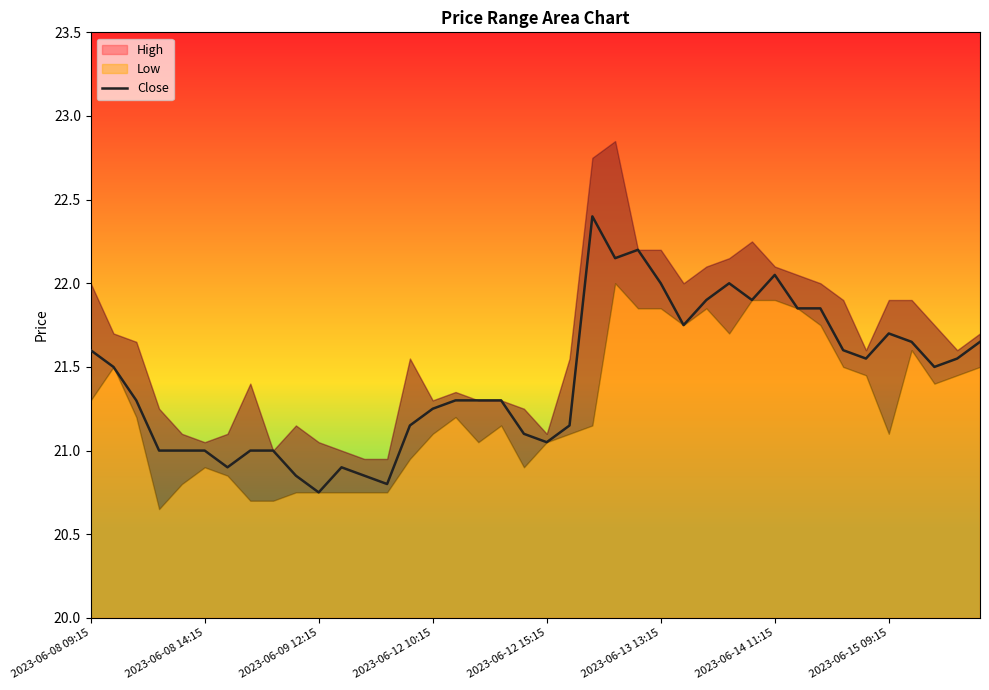

Count the number of data series in this chart.

1